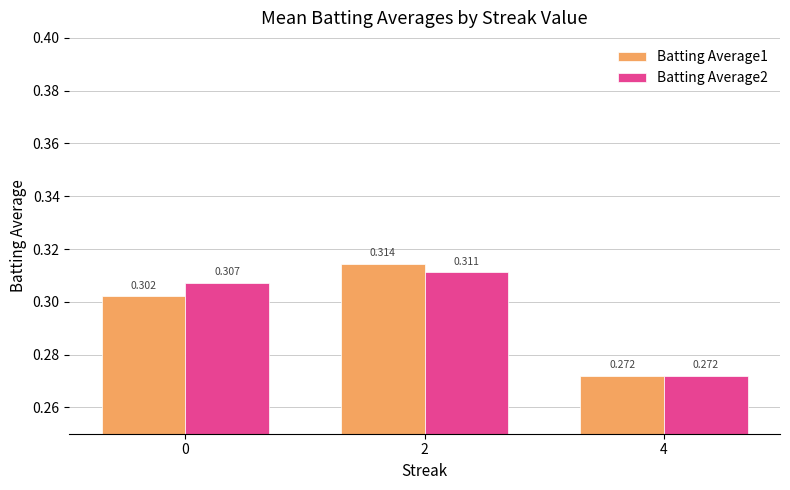

List the series in order of their overall mean, highest first.

Batting Average2, Batting Average1